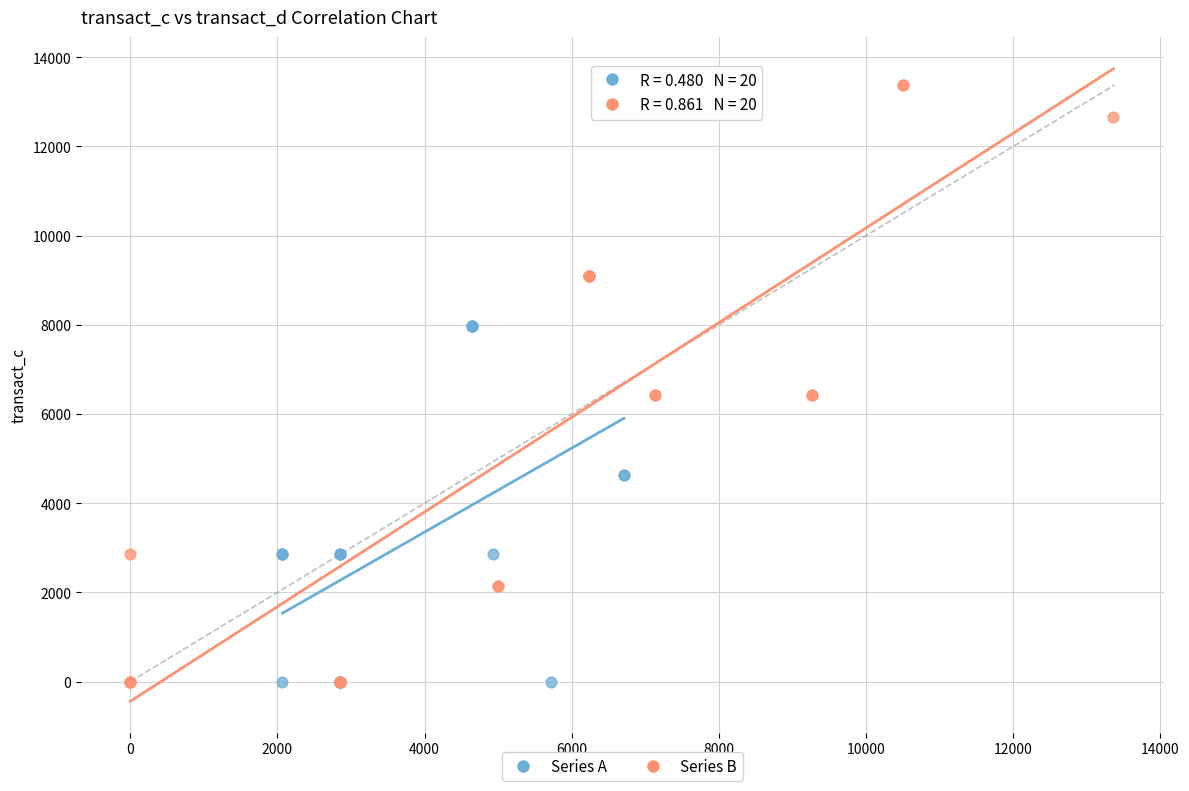

What are all the series names shown in the legend?

Series A, Series B